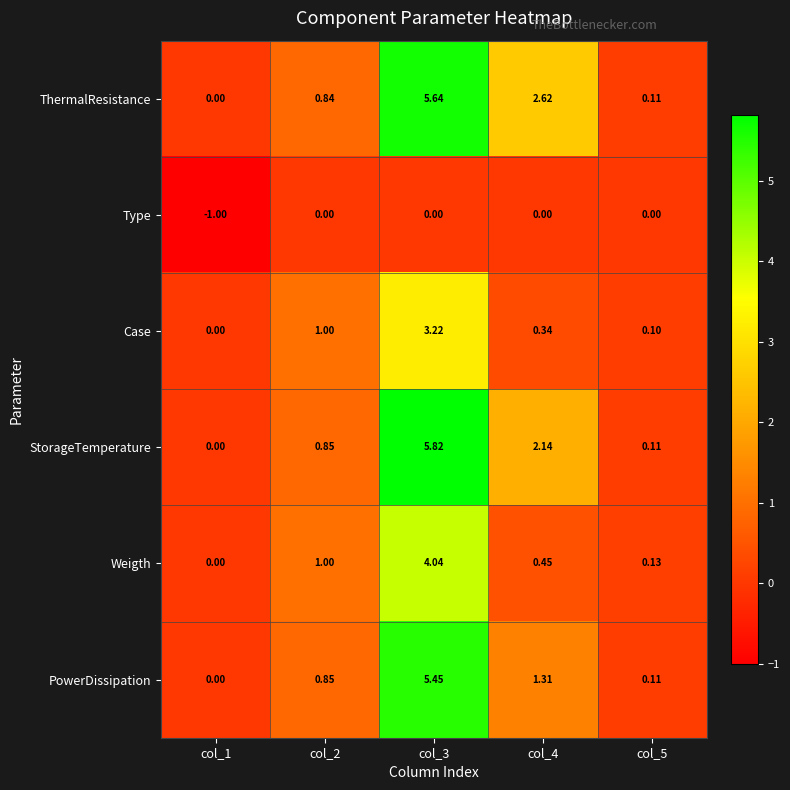

Which series changed the most between col_1 and col_3?

StorageTemperature